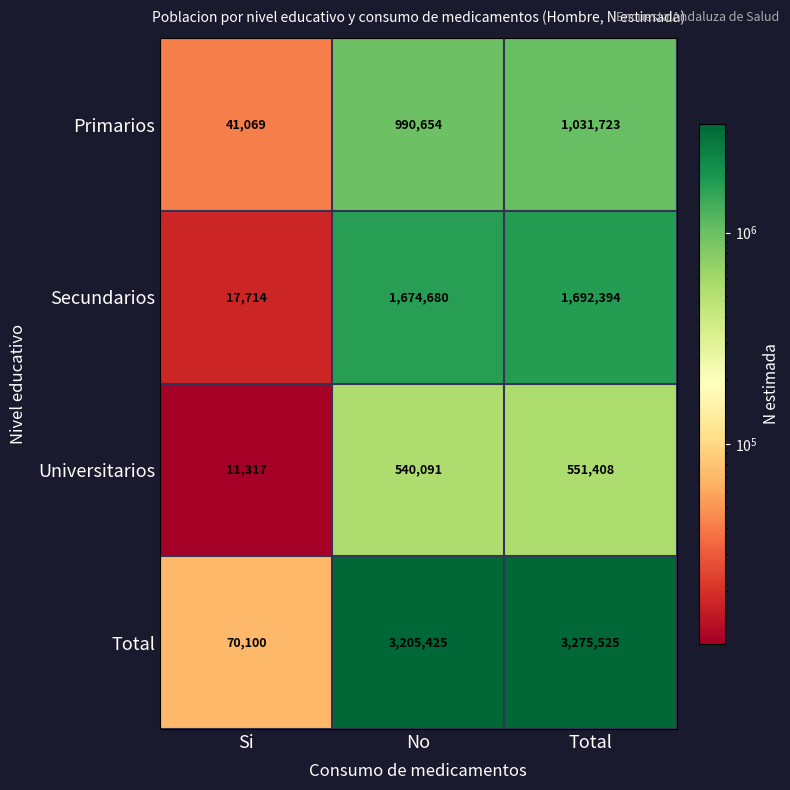

What is the minimum value shown in the chart?

11317